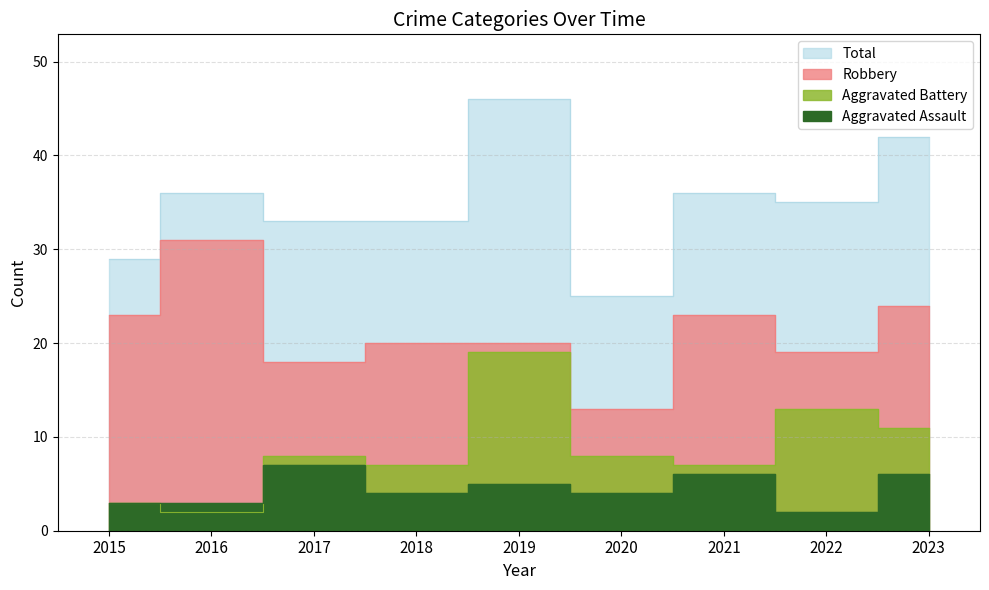

True or false: Aggravated Battery and Robbery cross at least once.

False